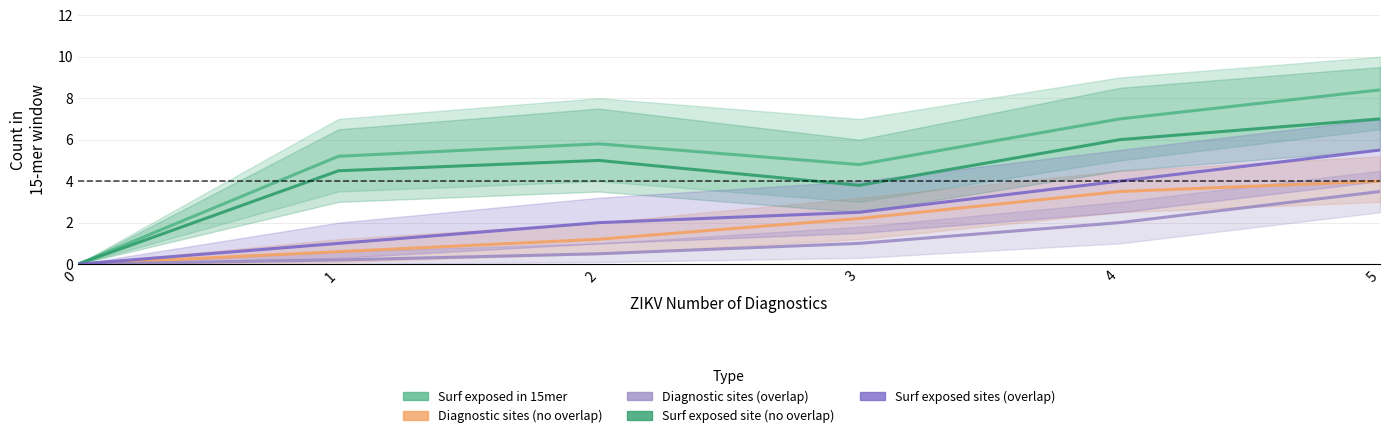

True or false: Number of diagnostic sites in 15-mer and Number of diagnostic sites in 15-mer (overlap) intersect in this chart.

False